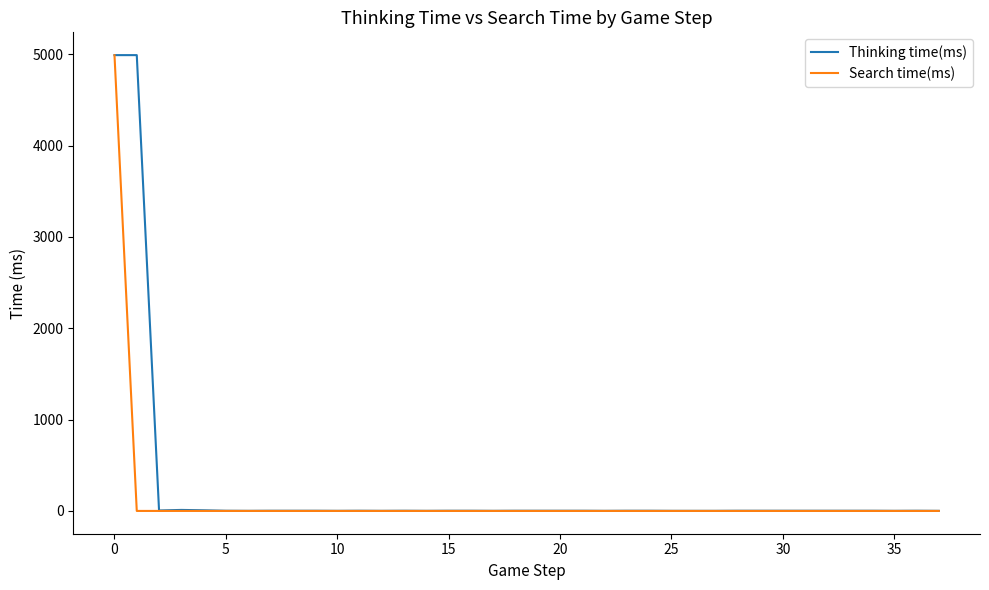

What are all the series names shown in the legend?

Thinking time(ms), Search time(ms)